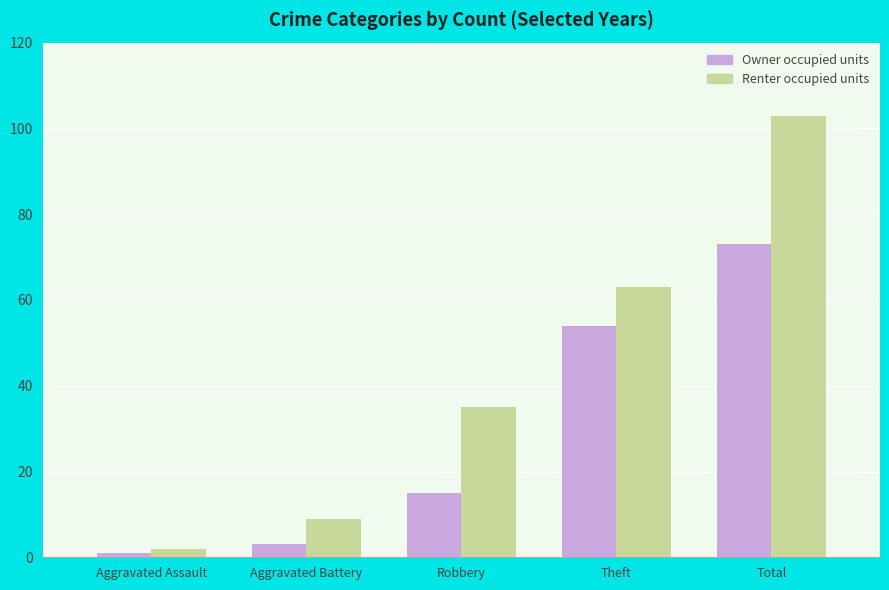

What is the difference between the second highest and minimum values in the Renter occupied units series?

61